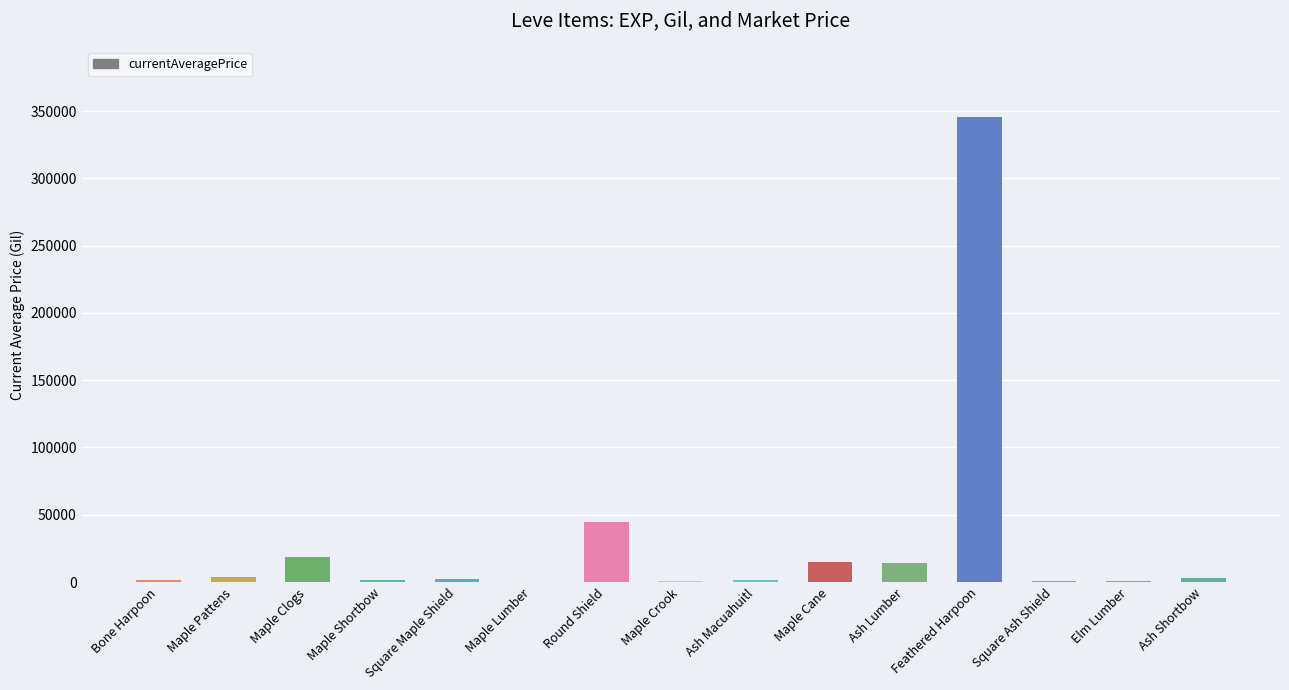

At which label is the value closest to 172954?

Round Shield